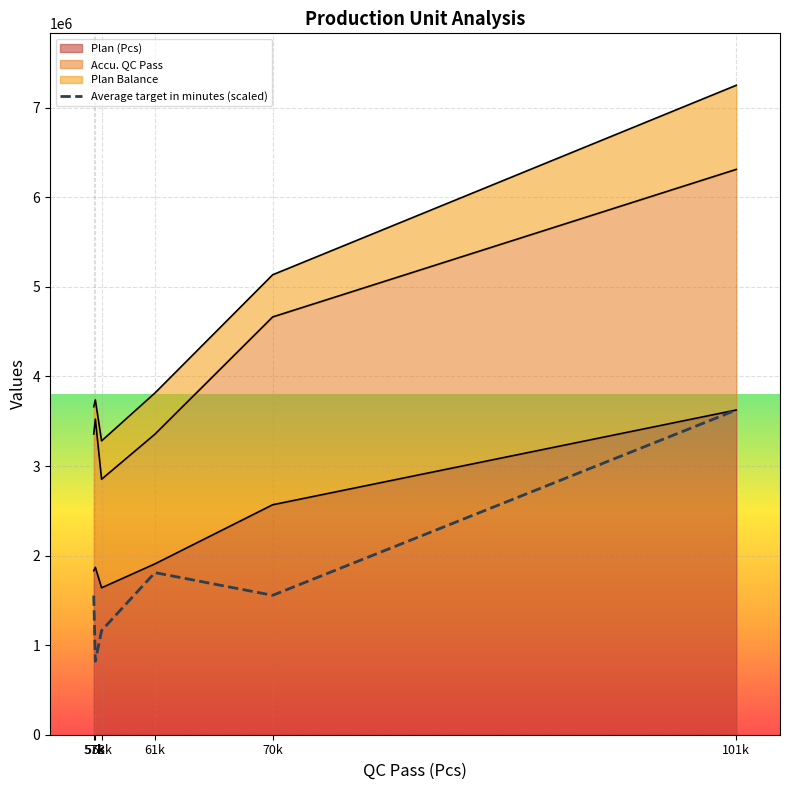

List the labels in order of value, smallest first.

57k, 58k, 57k, 70k, 61k, 101k